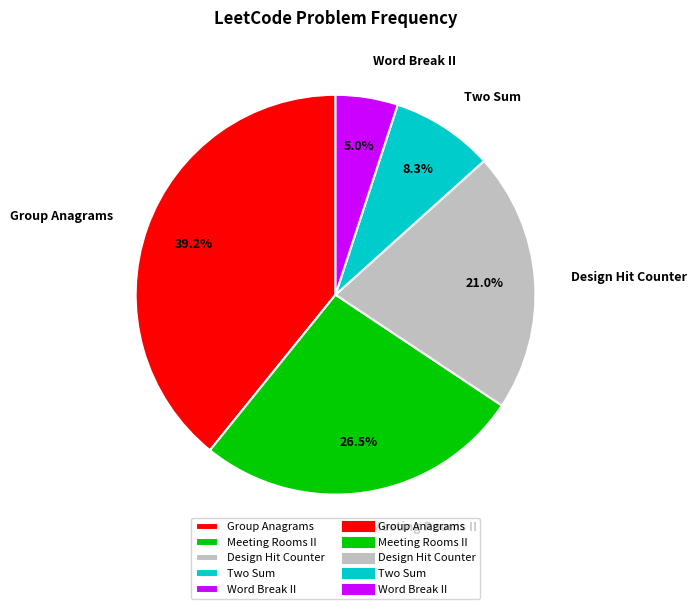

To the nearest percent, what is the average slice percentage?

20%